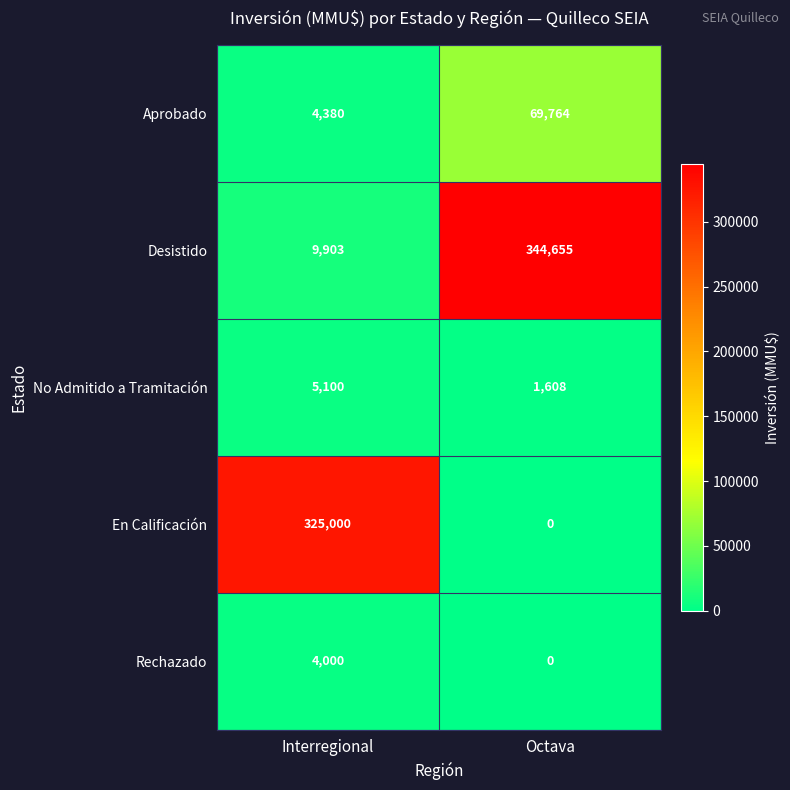

Reading right to left, list all the values displayed in this chart.

Aprobado: Octava=69764	Interregional=4380
Desistido: Octava=344655	Interregional=9903
No Admitido a Tramitación: Octava=1608	Interregional=5100
En Calificación: Octava=0	Interregional=325000
Rechazado: Octava=0	Interregional=4000